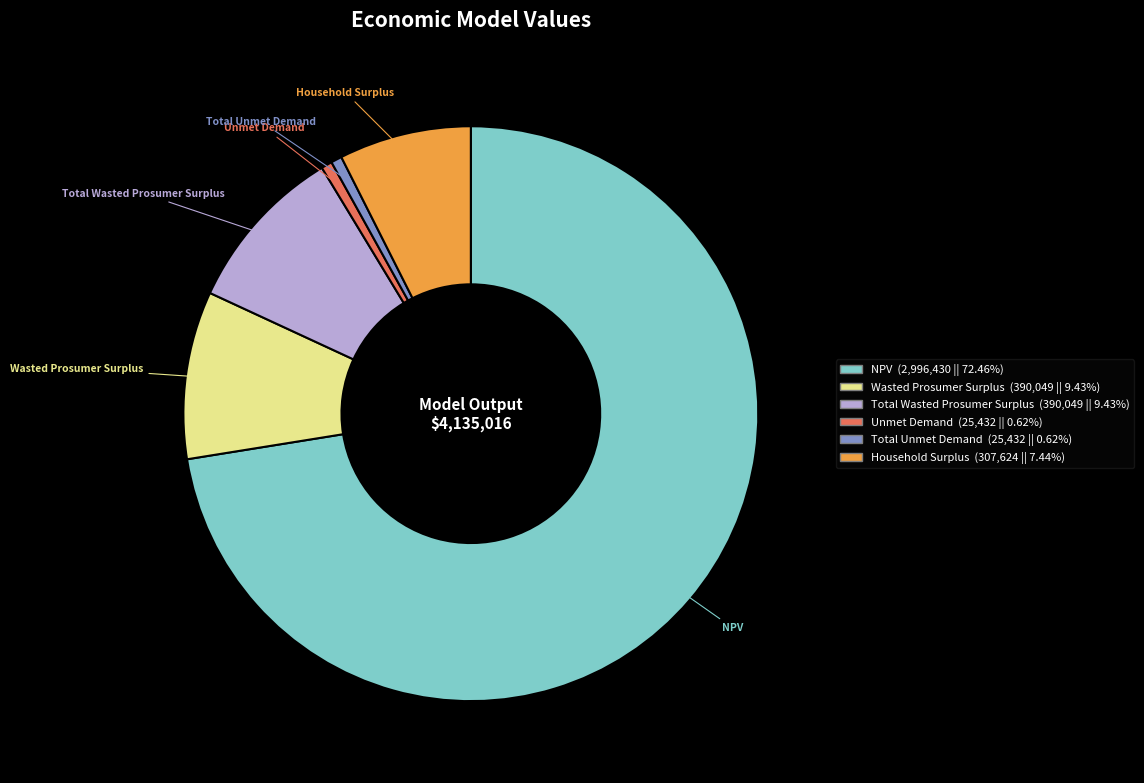

Does NPV account for over 50% of the chart?

Yes